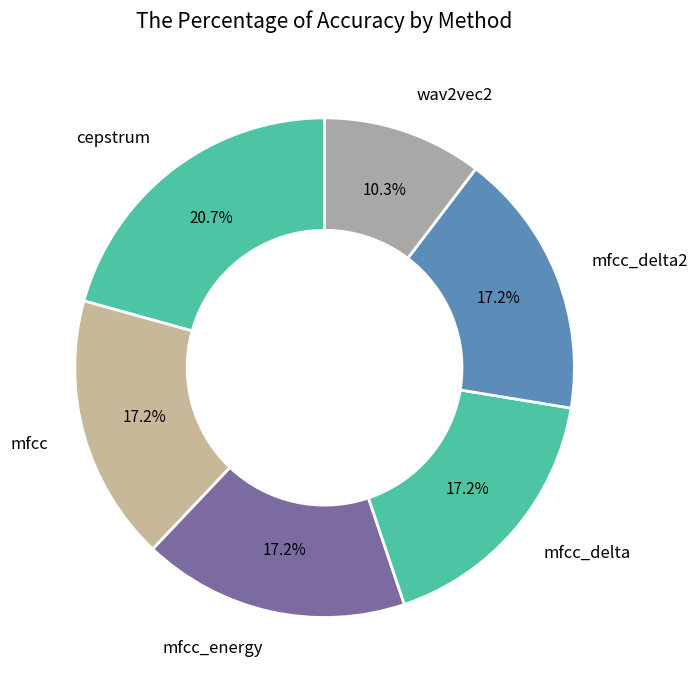

What percentage is the mfcc_delta2 slice, to the nearest percent?

17%